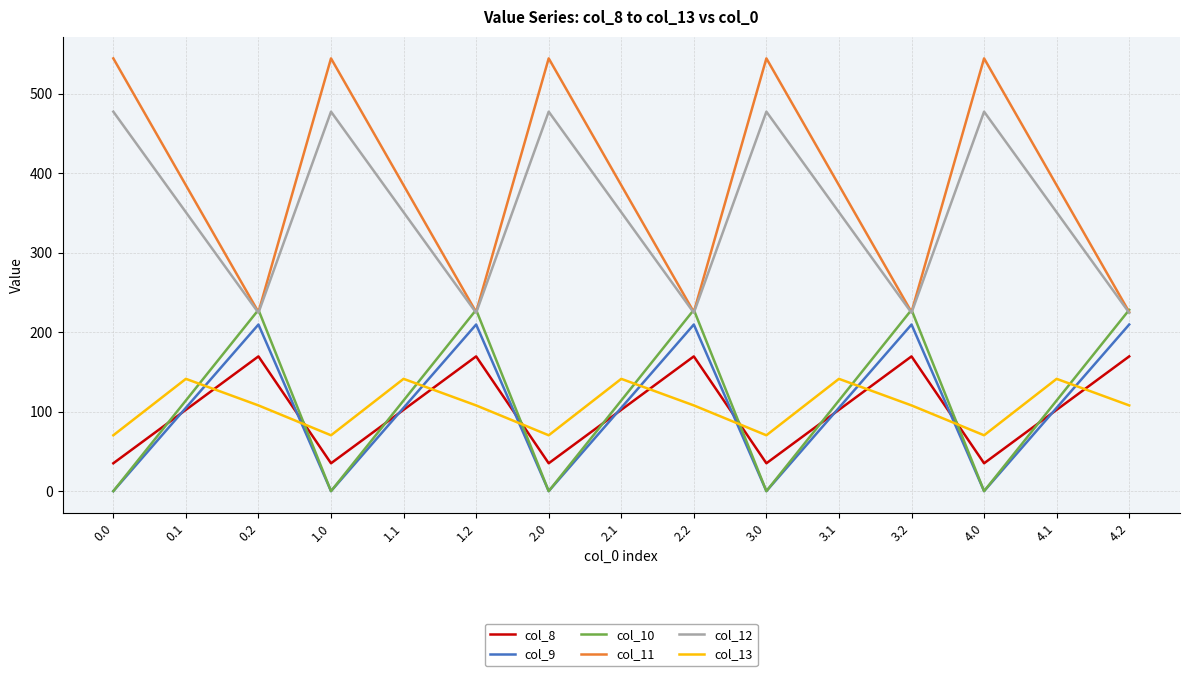

Is the value of col_11 at 1.1 greater than the value of col_10 at 1.2?

Yes